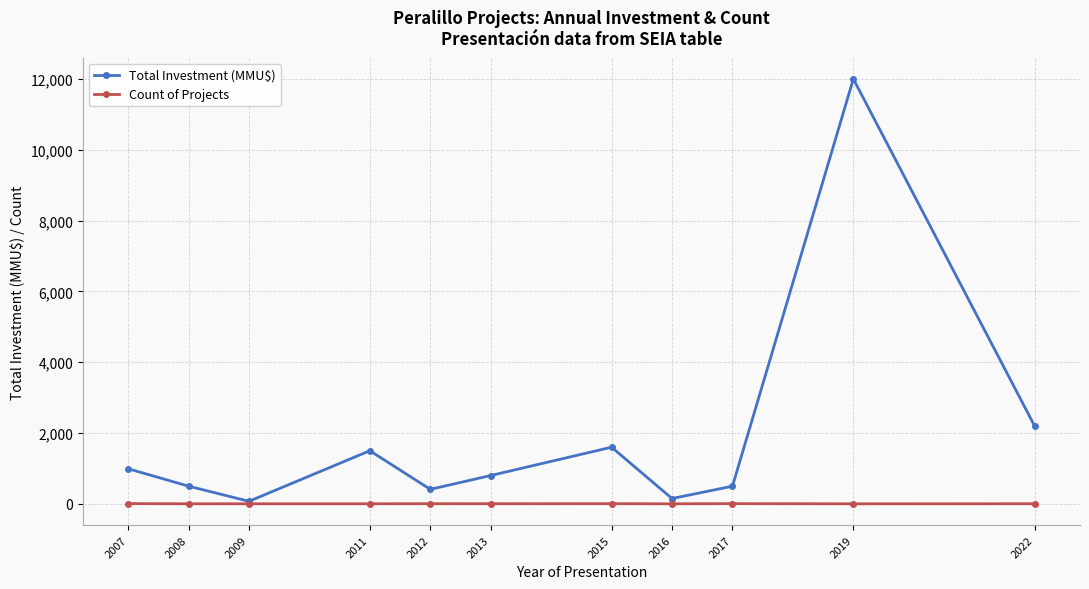

The value of Count of Projects at 2015 is 5. True or false?

True